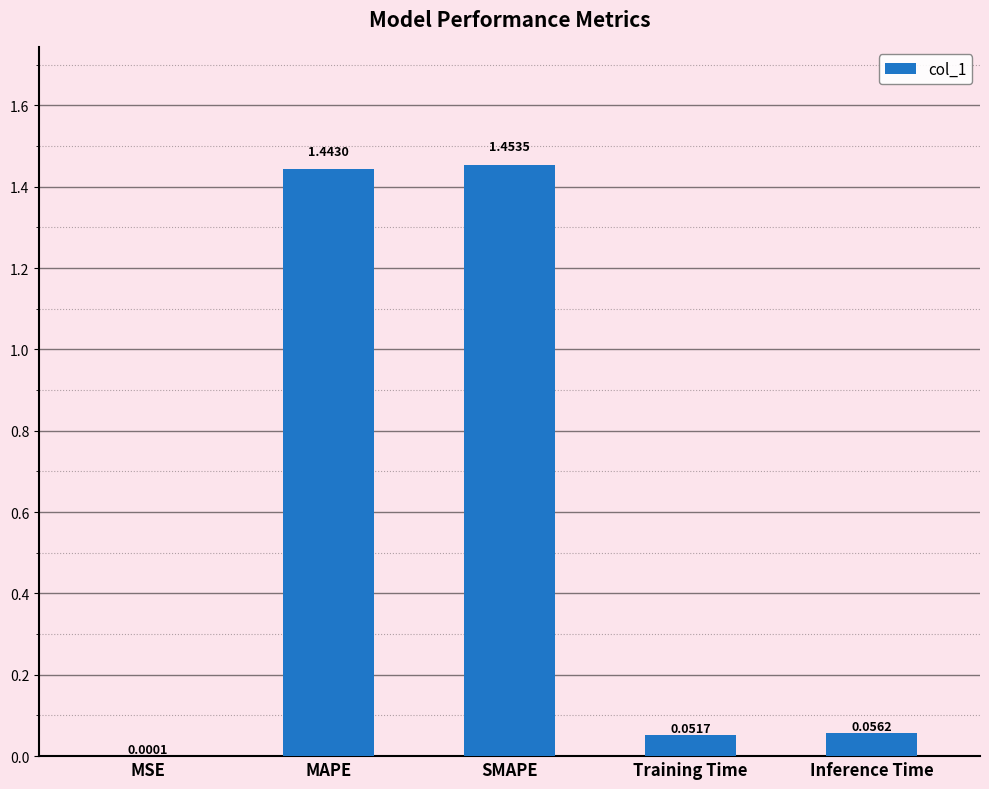

At which category does the chart reach its peak across all series?

SMAPE